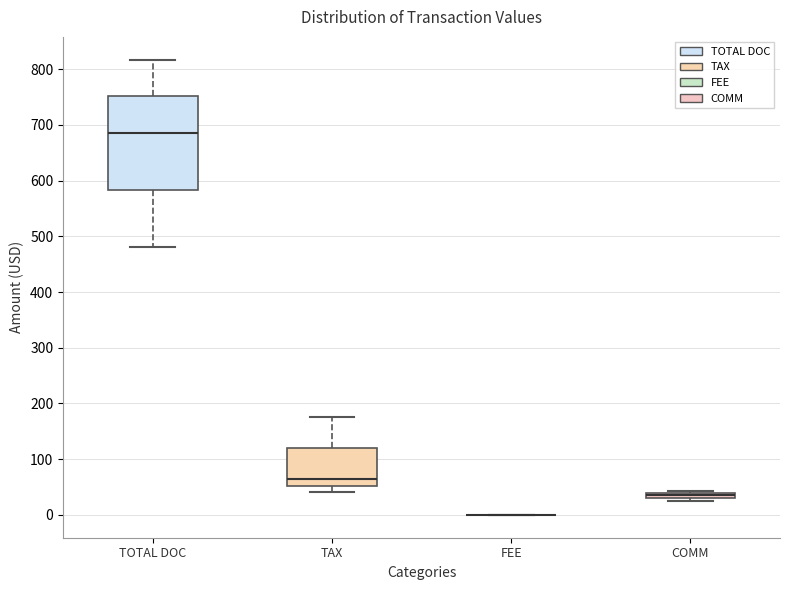

Which box is the tallest, from its lower edge to its upper edge?

TOTAL DOC